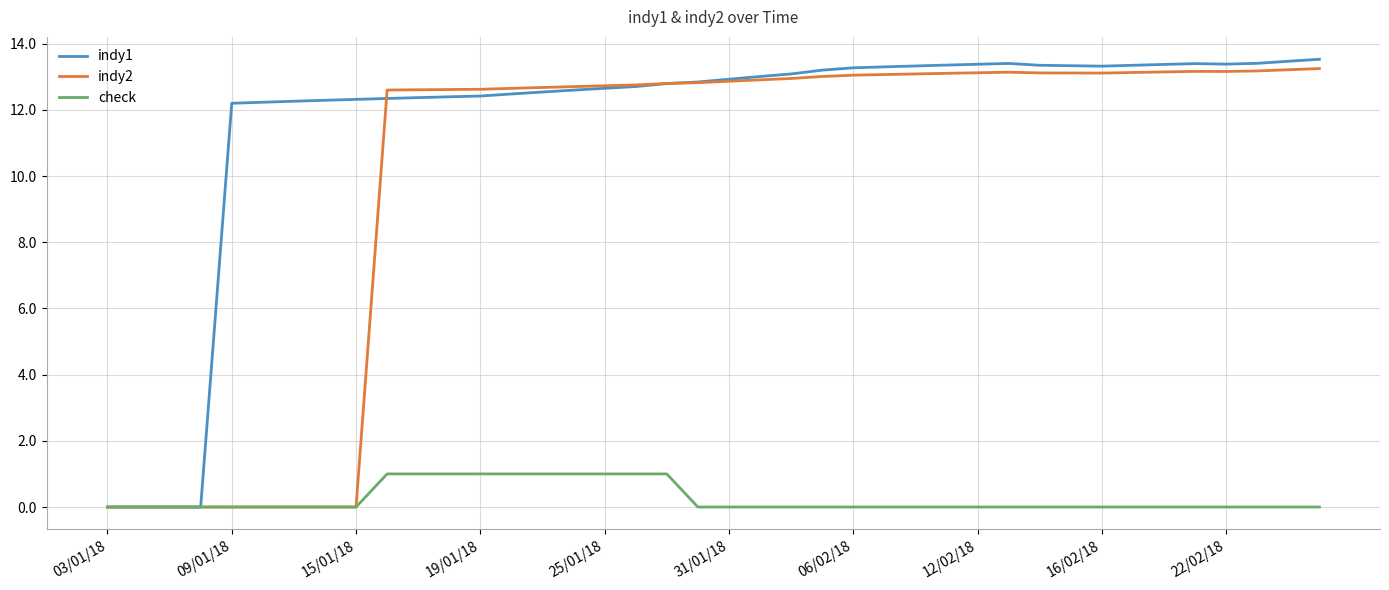

What is the highest value of the check series?

1.0